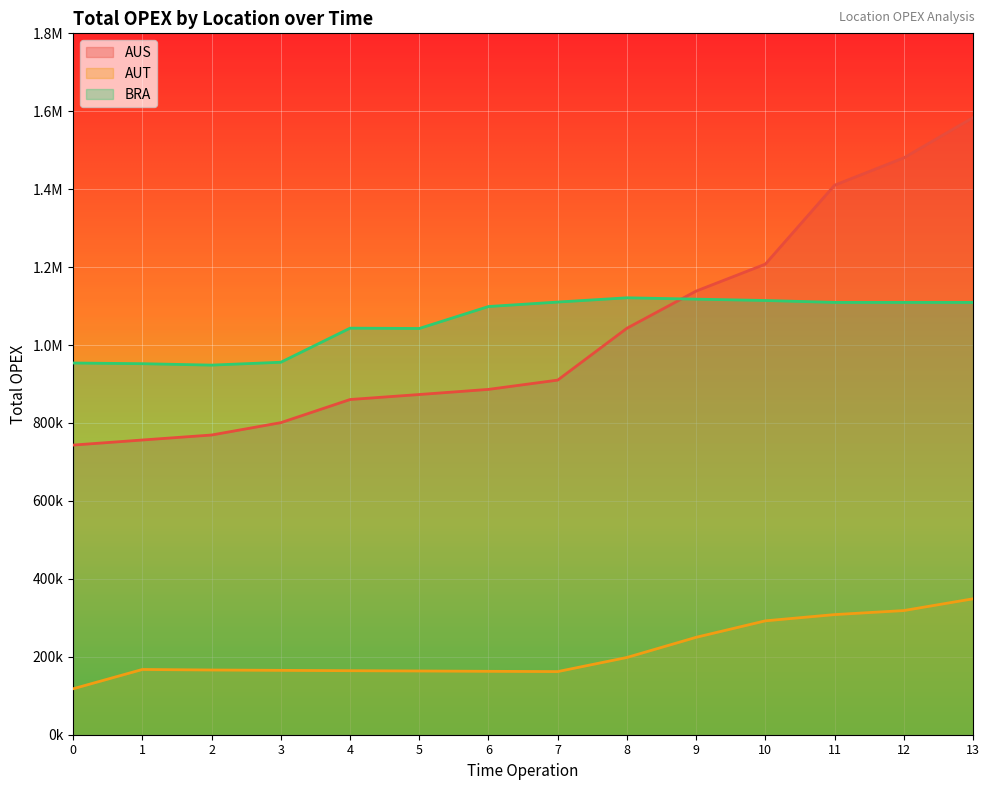

What is the sum of the AUS_total_opex values at 9 and 4?

1998804.6